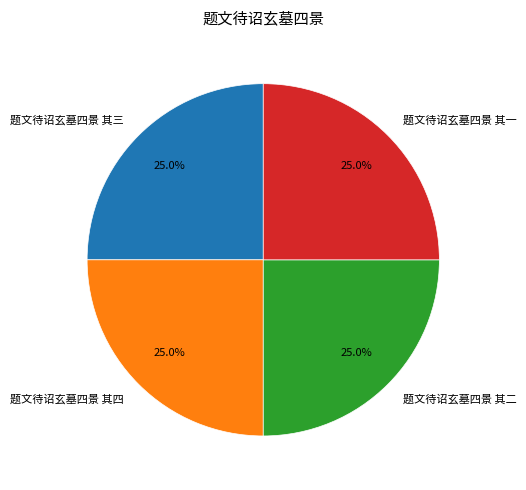

How many slices are in this pie chart?

4